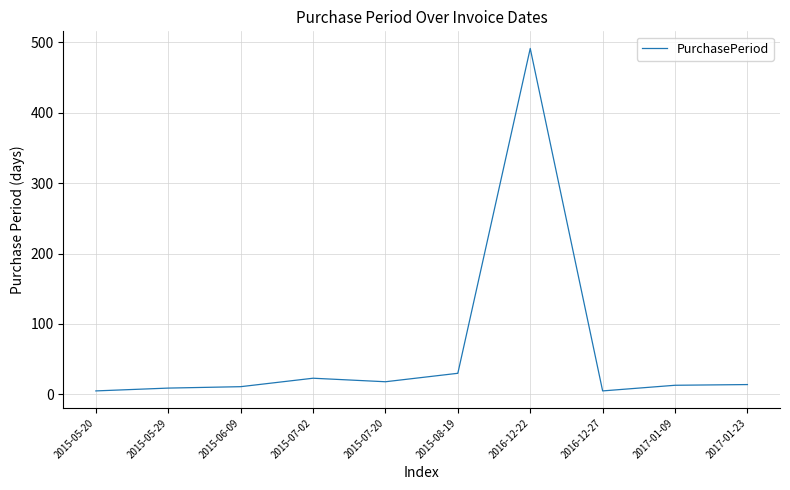

The chart shows a value of 54 at 2015-08-19. True or false?

False